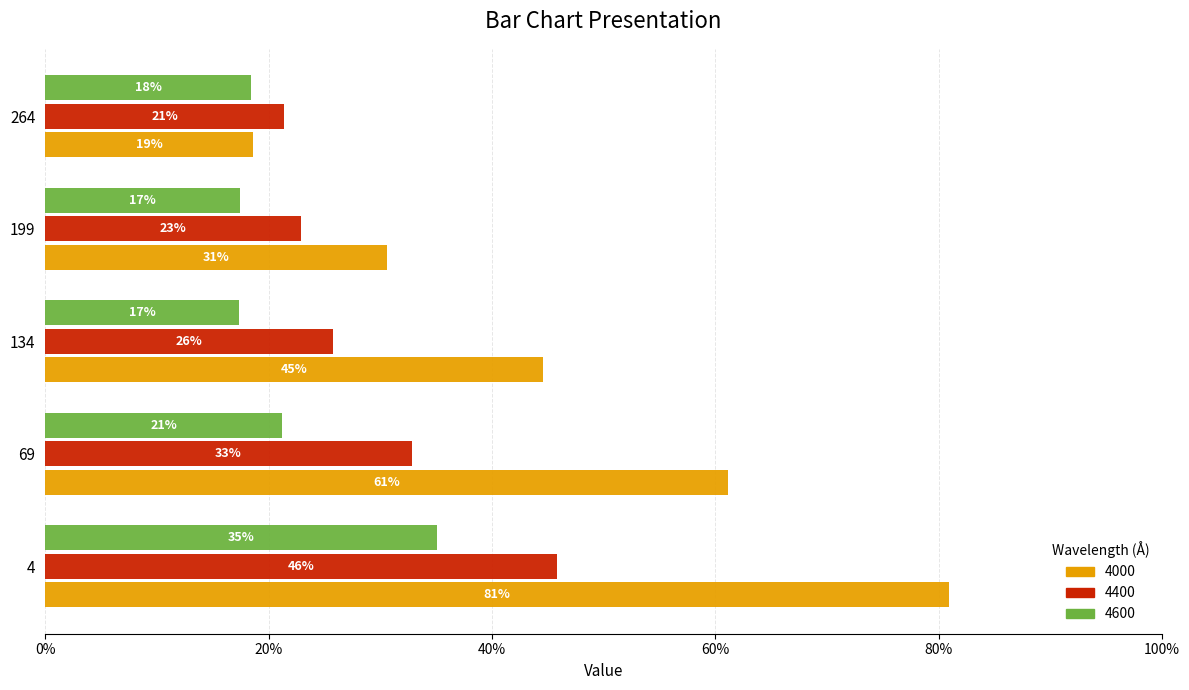

What is the total value across all series at 4?

1.6